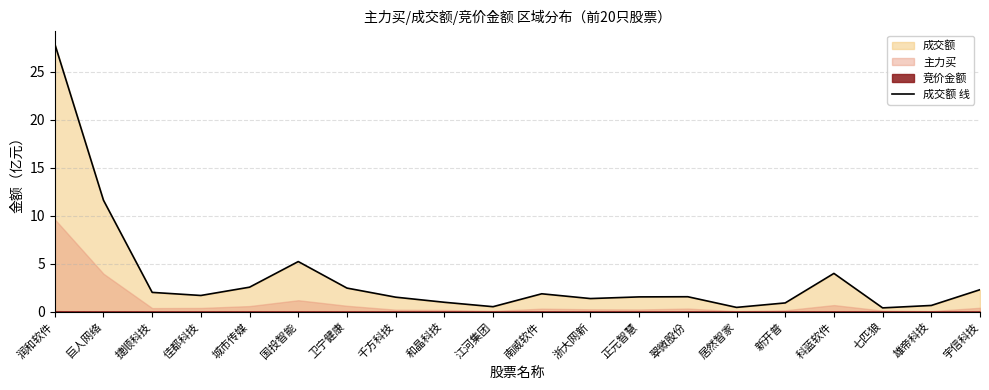

Rank the categories by value from lowest to highest.

七匹狼, 居然智家, 江河集团, 雄帝科技, 新开普, 和晶科技, 浙大网新, 千方科技, 正元智慧, 翠微股份, 佳都科技, 南威软件, 捷顺科技, 宇信科技, 卫宁健康, 城市传媒, 科蓝软件, 国投智能, 巨人网络, 润和软件